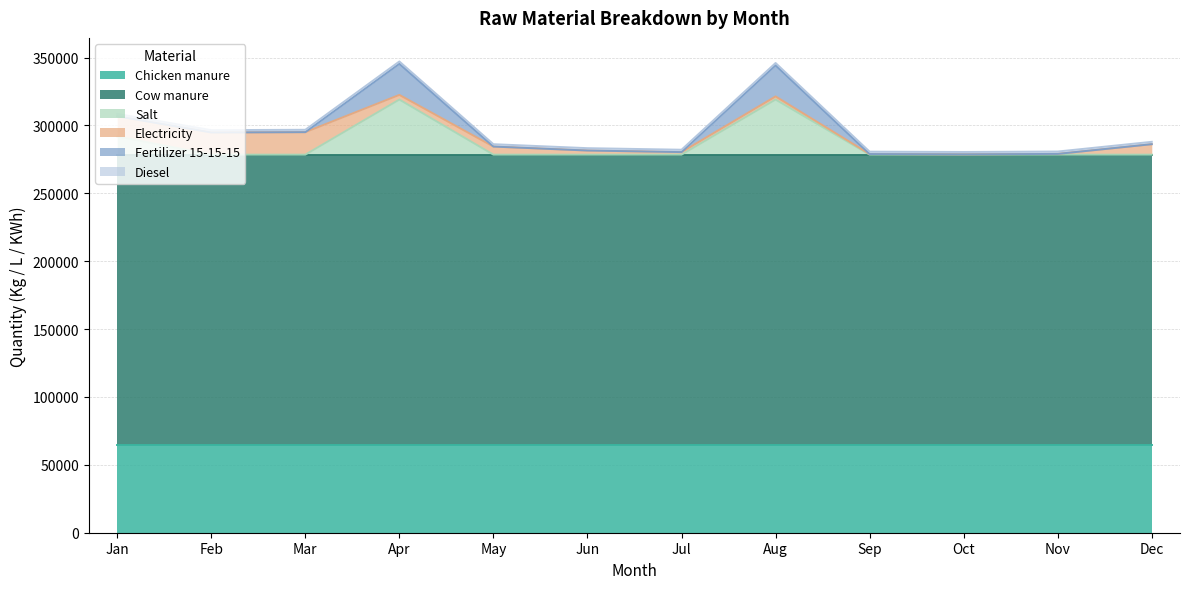

Reading left to right, extract all data points from this chart.

Chicken manure: Jan=64925.0	Feb=64925.0	Mar=64925.0	Apr=64925.0	May=64925.0	Jun=64925.0	Jul=64925.0	Aug=64925.0	Sep=64925.0	Oct=64925.0	Nov=64925.0	Dec=64925.0
Cow manure: Jan=213546.7	Feb=213546.7	Mar=213546.7	Apr=213546.7	May=213546.7	Jun=213546.7	Jul=213546.7	Aug=213546.7	Sep=213546.7	Oct=213546.7	Nov=213546.7	Dec=213546.7
Salt: Jan=13384.0	Feb=0.0	Mar=0.0	Apr=40565.0	May=0.0	Jun=0.0	Jul=0.0	Aug=40565.0	Sep=0.0	Oct=0.0	Nov=0.0	Dec=0.0
Electricity: Jan=14877.5	Feb=16305.3	Mar=16560.5	Apr=3432.0	May=5952.1	Jun=3027.2	Jul=1875.5	Aug=2311.1	Sep=447.7	Oct=220.0	Nov=550.0	Dec=7700.0
Fertilizer 15-15-15: Jan=0.0	Feb=0.0	Mar=0.0	Apr=22890.0	May=0.0	Jun=0.0	Jul=0.0	Aug=22890.0	Sep=0.0	Oct=0.0	Nov=0.0	Dec=0.0
Diesel: Jan=1750.0	Feb=1750.0	Mar=1750.0	Apr=1750.0	May=1750.0	Jun=1750.0	Jul=1750.0	Aug=1750.0	Sep=1750.0	Oct=1750.0	Nov=1750.0	Dec=1750.0